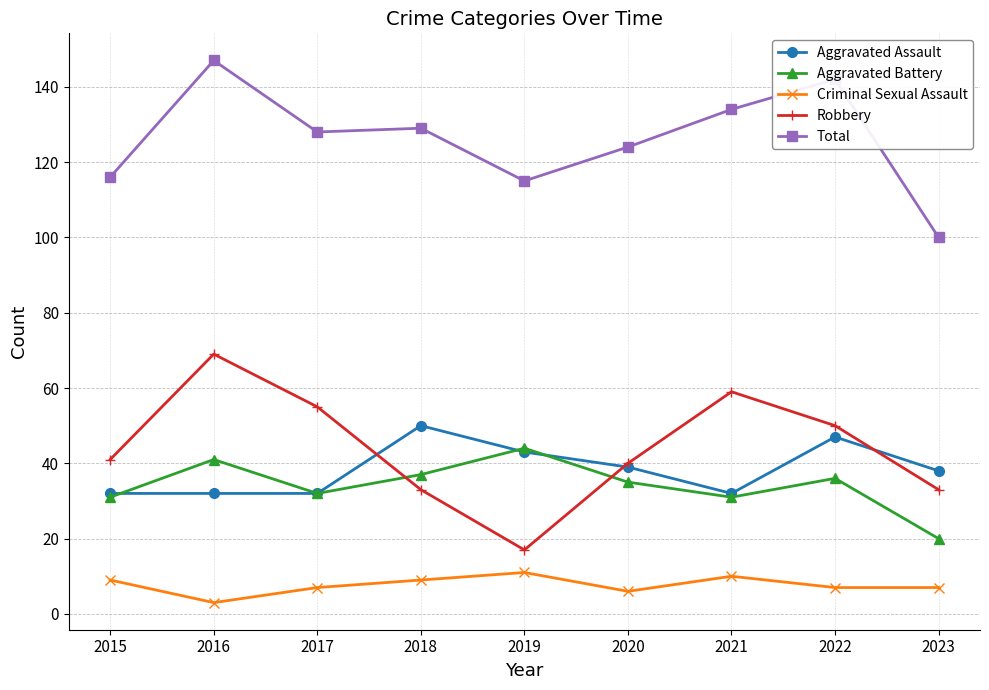

What value does the Robbery series have at 2021, to the nearest 5?

60